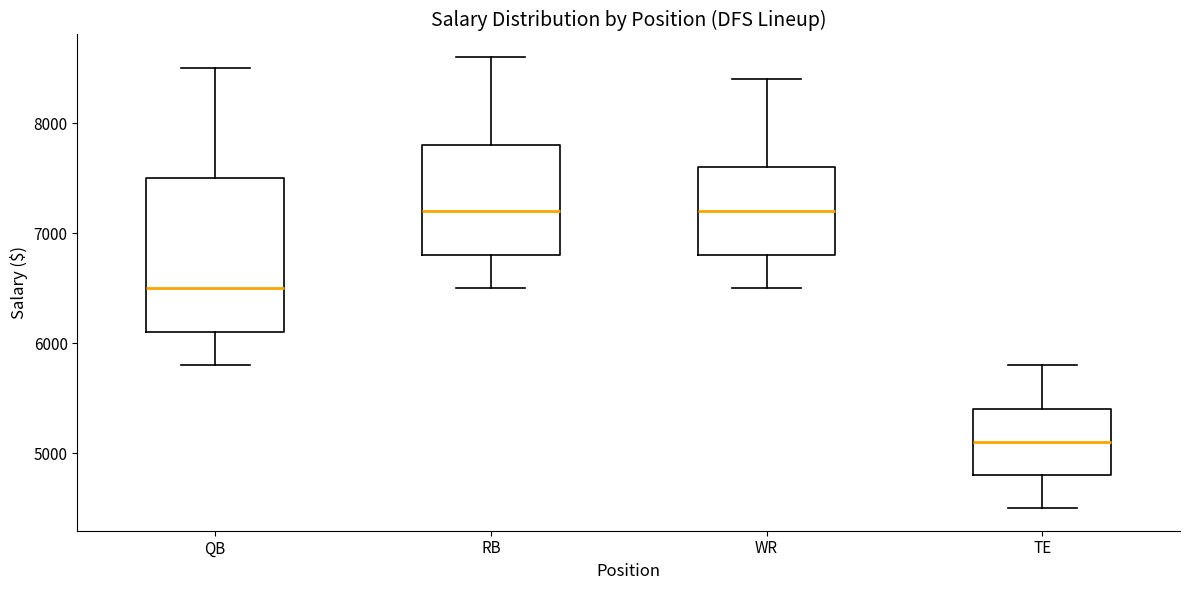

Which box's median line is the lowest?

TE